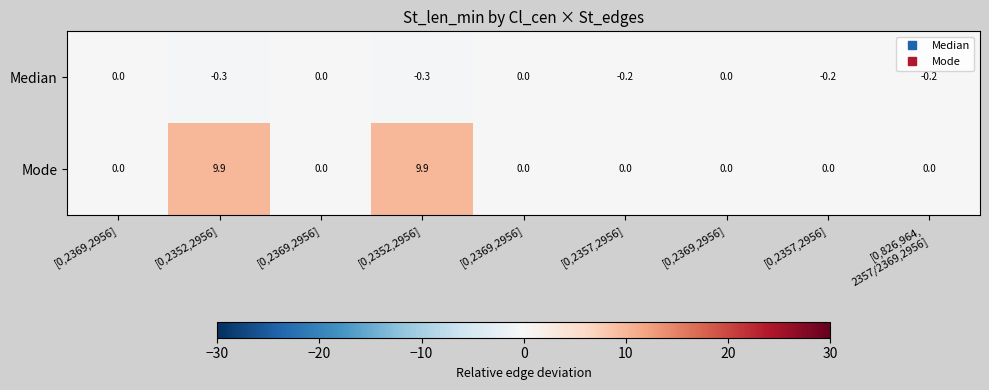

Which category has the highest value across all series?

[0,2352,2956]